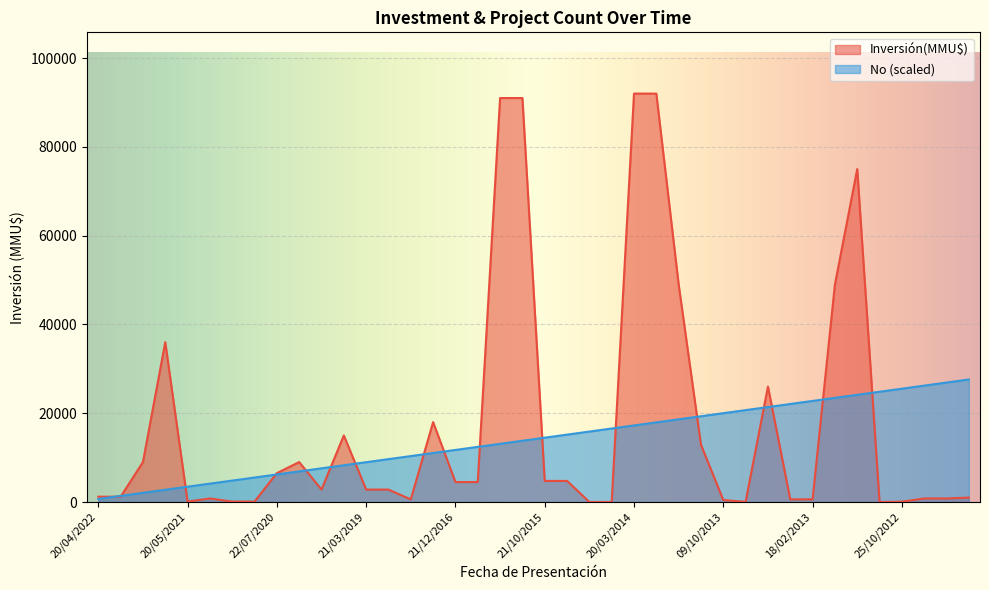

What is the label of the 25th point from the left?

20/03/2014